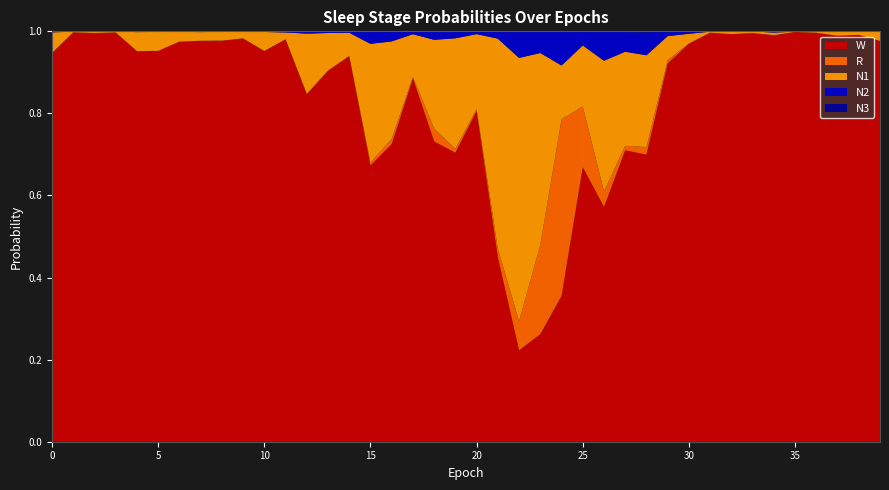

Reading left to right, extract all data points from this chart.

N1: 0.0	0.0	0.0	0.0	0.0	0.0	0.0	0.0	0.0	0.0	0.0	0.0	0.1	0.1	0.1	0.3	0.2	0.1	0.2	0.3	0.2	0.5	0.6	0.5	0.1	0.1	0.3	0.2	0.2	0.1	0.0	0.0	0.0	0.0	0.0	0.0	0.0	0.0	0.0	0.0
N2: 0.0	0.0	0.0	0.0	0.0	0.0	0.0	0.0	0.0	0.0	0.0	0.0	0.0	0.0	0.0	0.0	0.0	0.0	0.0	0.0	0.0	0.0	0.1	0.1	0.1	0.0	0.1	0.0	0.1	0.0	0.0	0.0	0.0	0.0	0.0	0.0	0.0	0.0	0.0	0.0
N3: 0.0	0.0	0.0	0.0	0.0	0.0	0.0	0.0	0.0	0.0	0.0	0.0	0.0	0.0	0.0	0.0	0.0	0.0	0.0	0.0	0.0	0.0	0.0	0.0	0.0	0.0	0.0	0.0	0.0	0.0	0.0	0.0	0.0	0.0	0.0	0.0	0.0	0.0	0.0	0.0
R: 0.0	0.0	0.0	0.0	0.0	0.0	0.0	0.0	0.0	0.0	0.0	0.0	0.0	0.0	0.0	0.0	0.0	0.0	0.0	0.0	0.0	0.0	0.1	0.2	0.4	0.1	0.0	0.0	0.0	0.0	0.0	0.0	0.0	0.0	0.0	0.0	0.0	0.0	0.0	0.0
W: 0.9	1.0	1.0	1.0	1.0	1.0	1.0	1.0	1.0	1.0	1.0	1.0	0.8	0.9	0.9	0.7	0.7	0.9	0.7	0.7	0.8	0.4	0.2	0.3	0.4	0.7	0.6	0.7	0.7	0.9	1.0	1.0	1.0	1.0	1.0	1.0	1.0	1.0	1.0	1.0